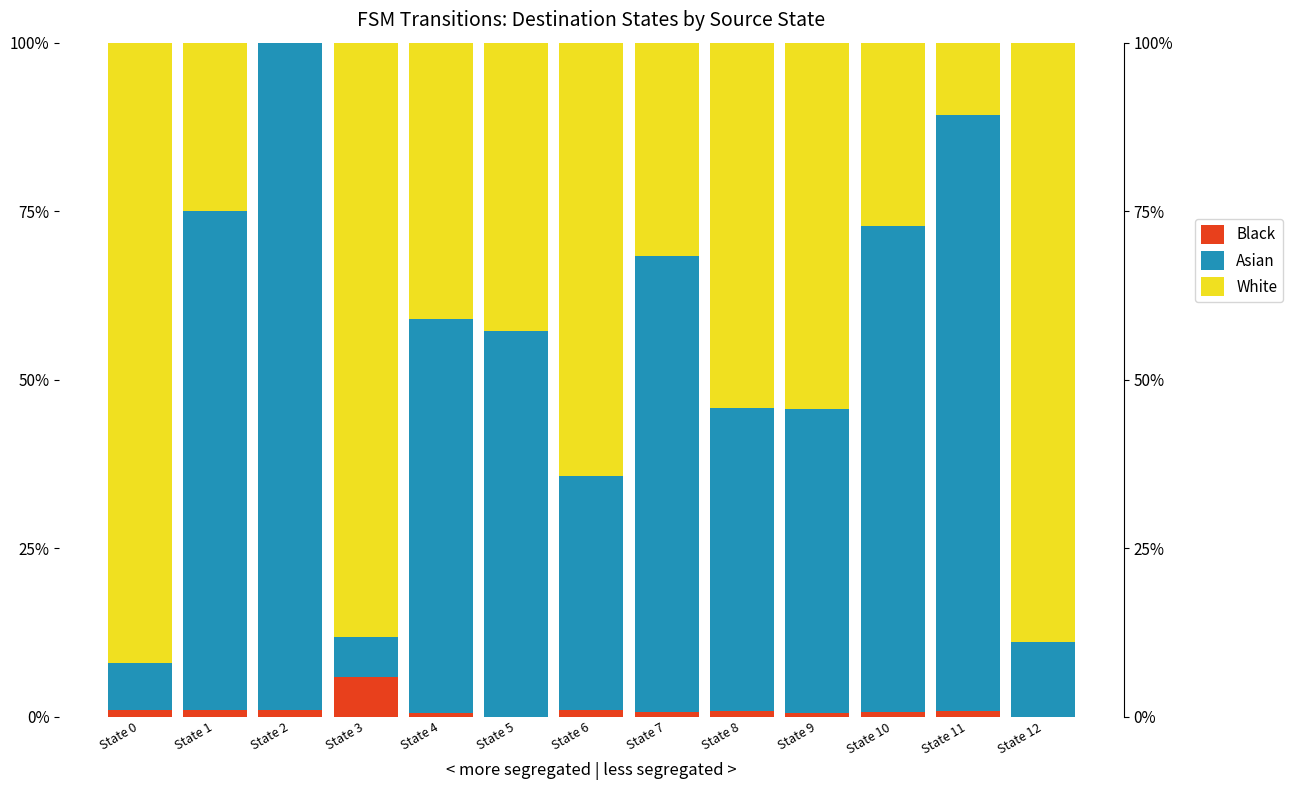

What is the lowest value of the Asian series?

5.9